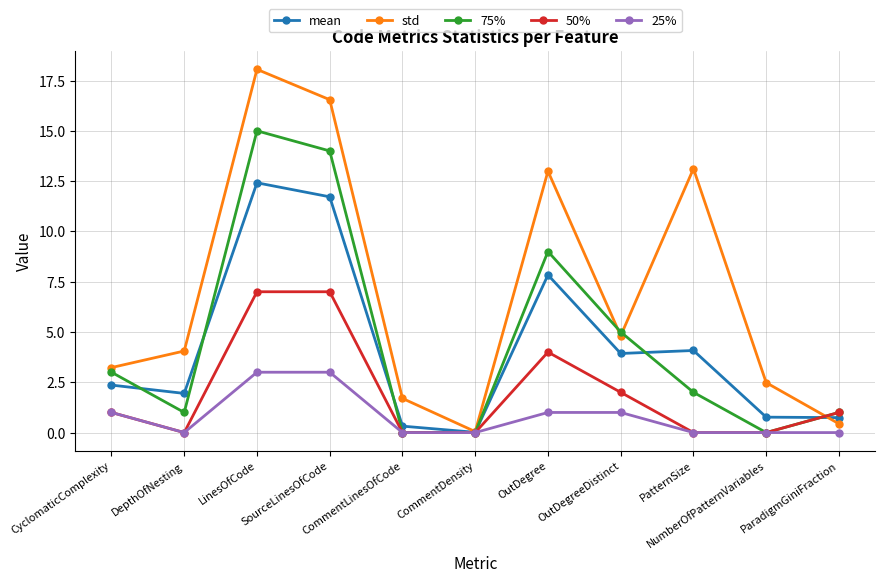

What is the label of the 3rd point from the left?

LinesOfCode